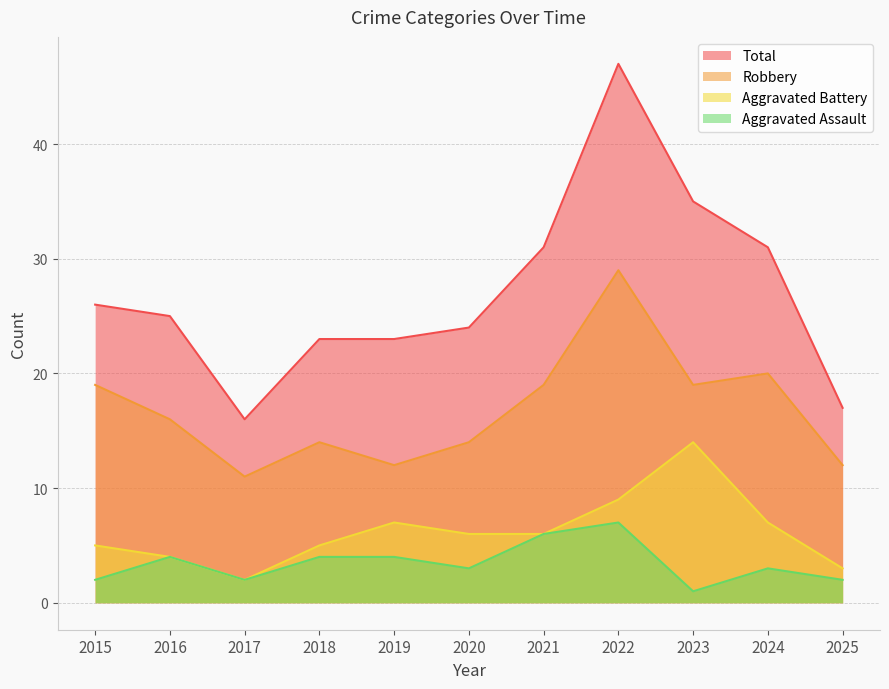

What is the difference between the highest and lowest values at 2018?

19